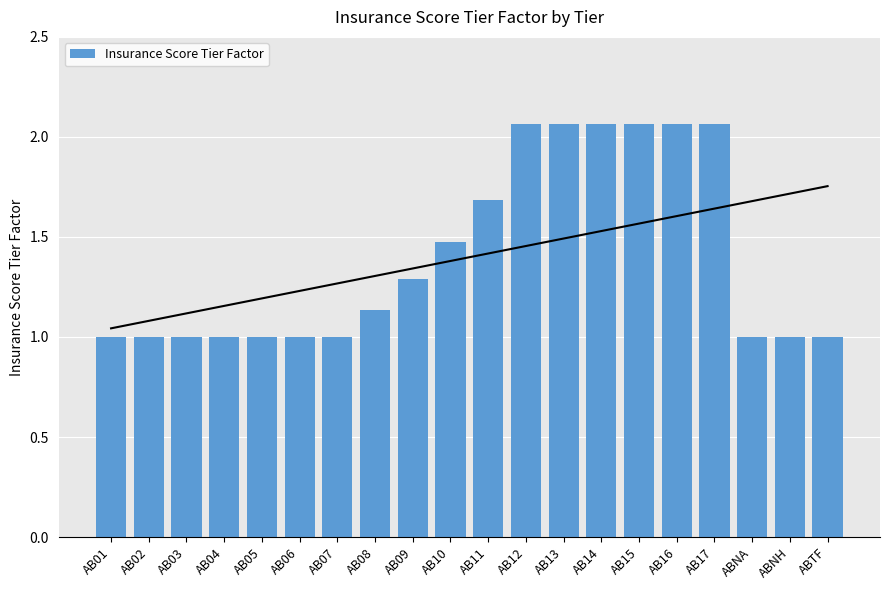

What is the value of the 4th bar from the left?

1.0